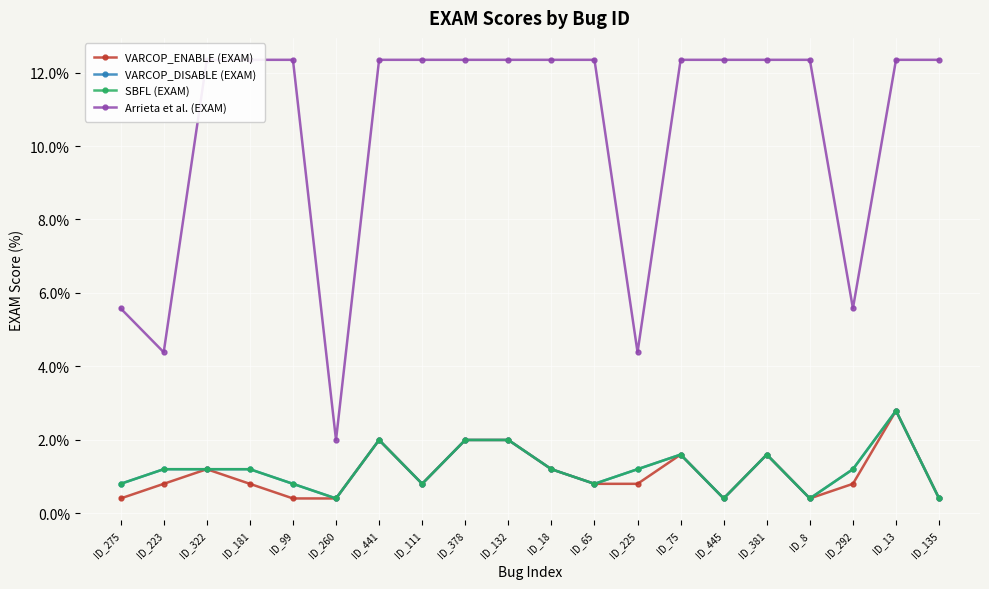

What position from the right is ID_260?

15